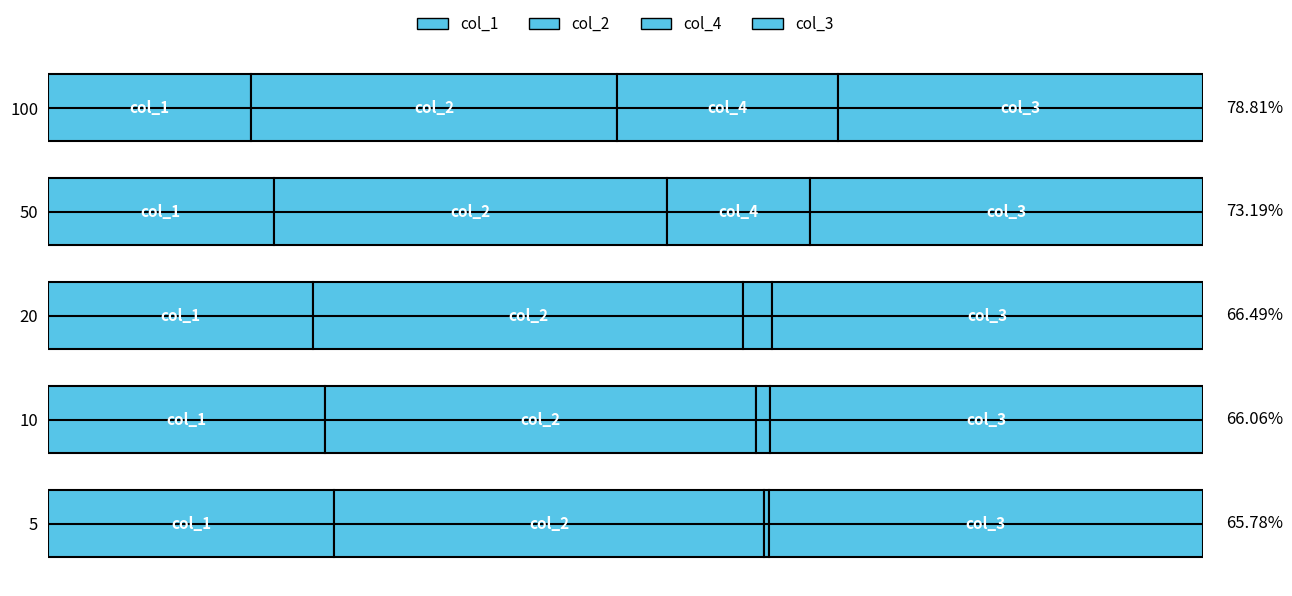

Rank the series by their maximum value, from lowest to highest.

col_4, col_1, col_3, col_2